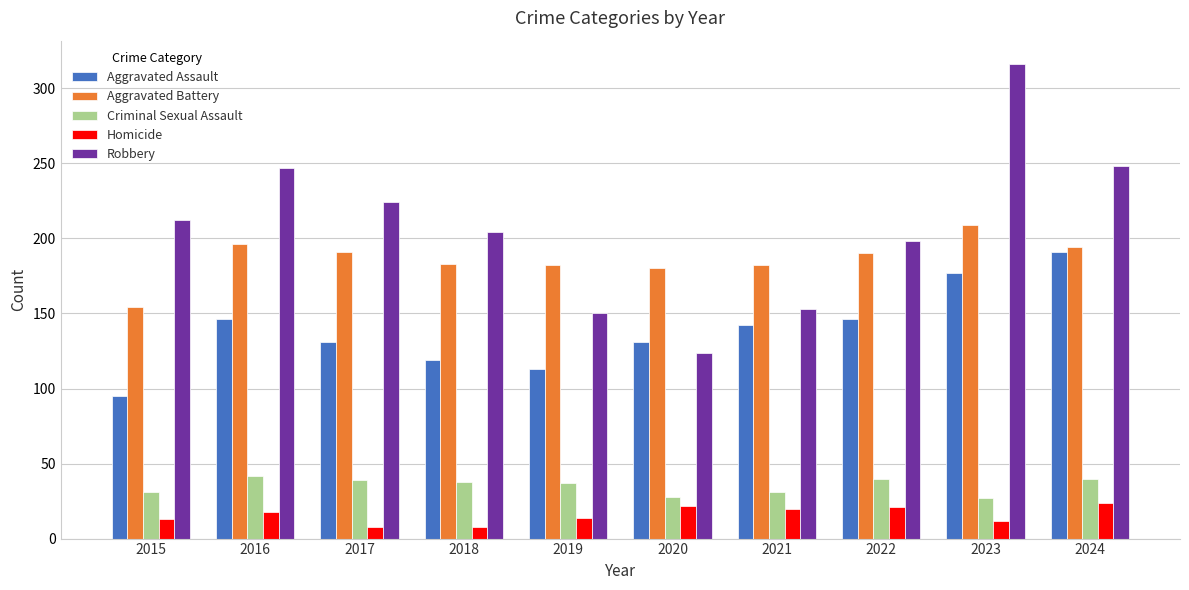

Which series has the largest total across all categories?

Robbery